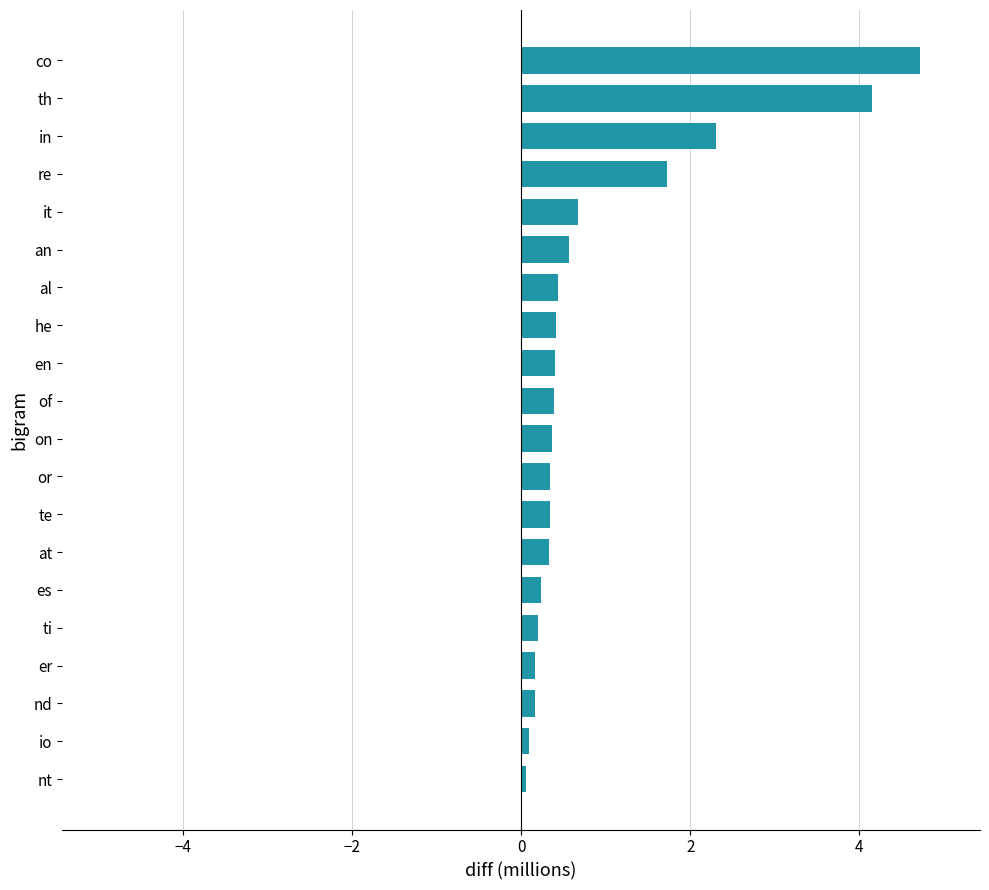

What is the sum of all values?

18.1